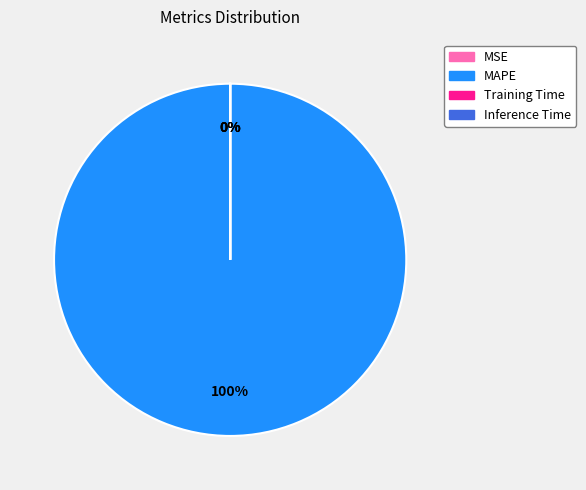

Does Inference Time represent more than half of the total?

No